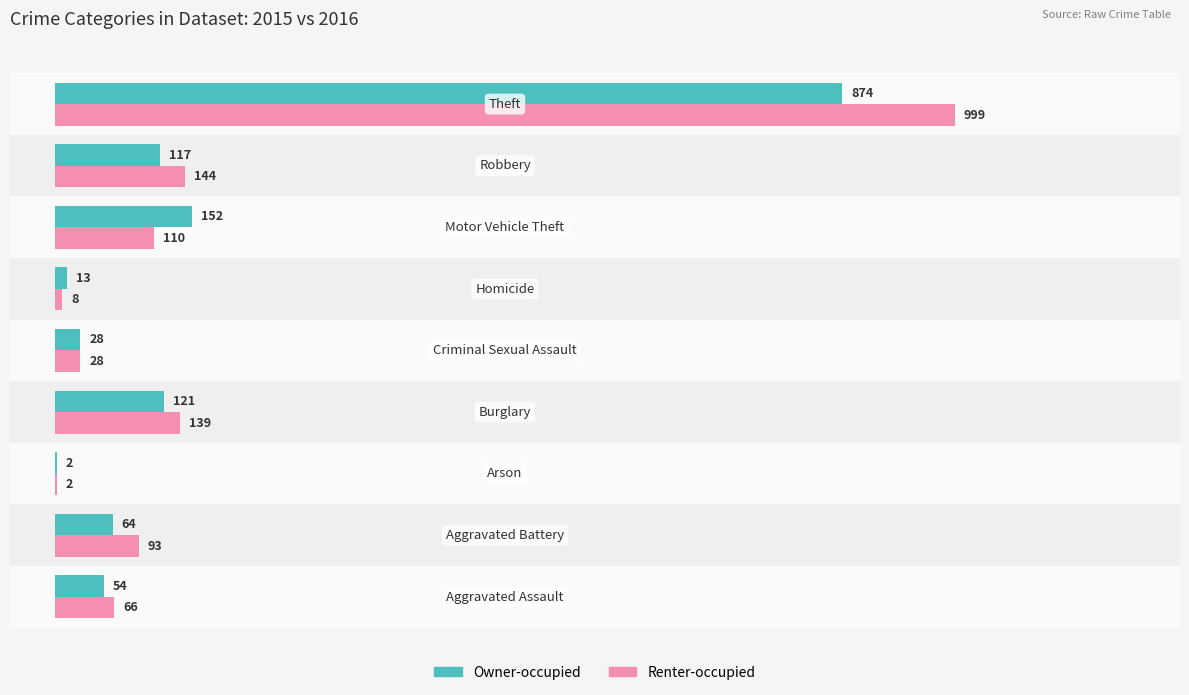

What is the sum of all Owner-occupied values?

1425